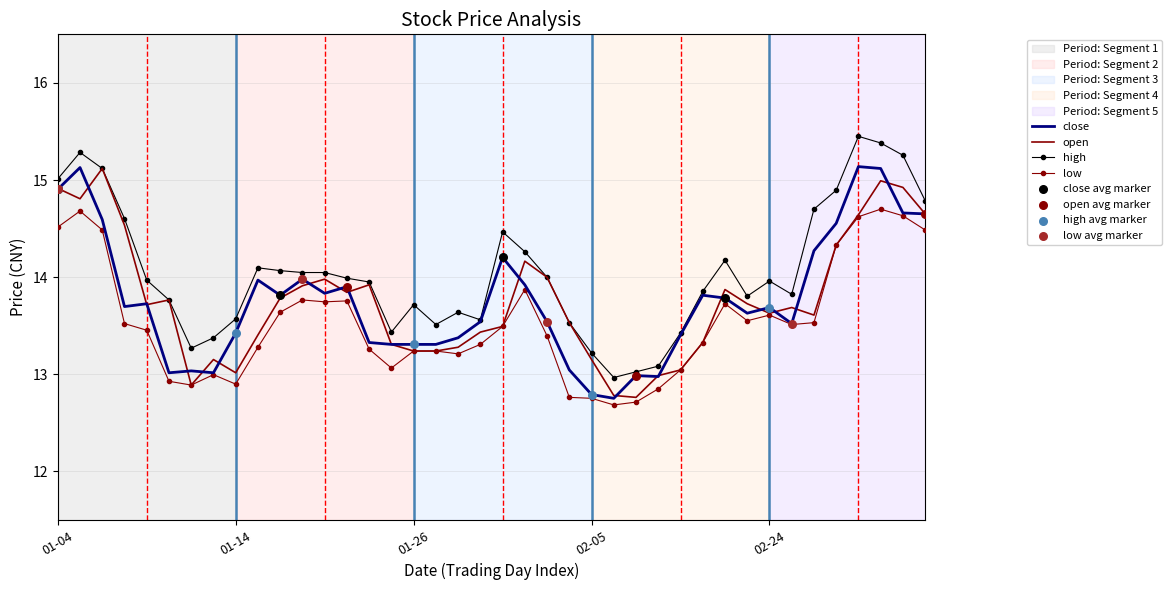

Which series has the largest total across all categories?

high